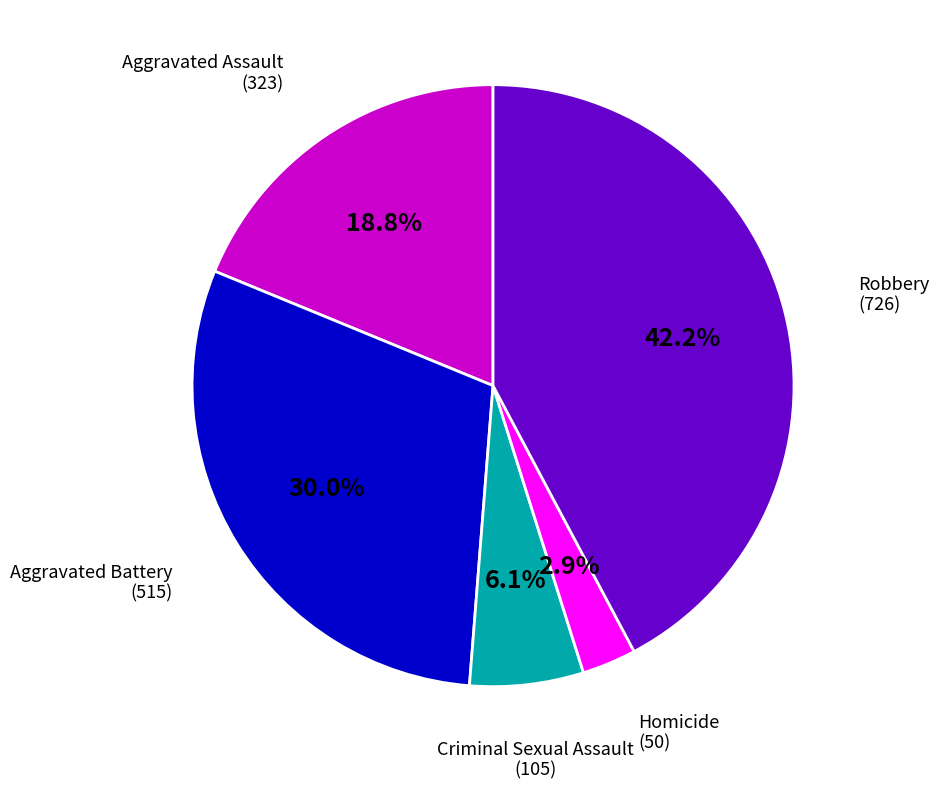

Does any single category account for the majority?

No